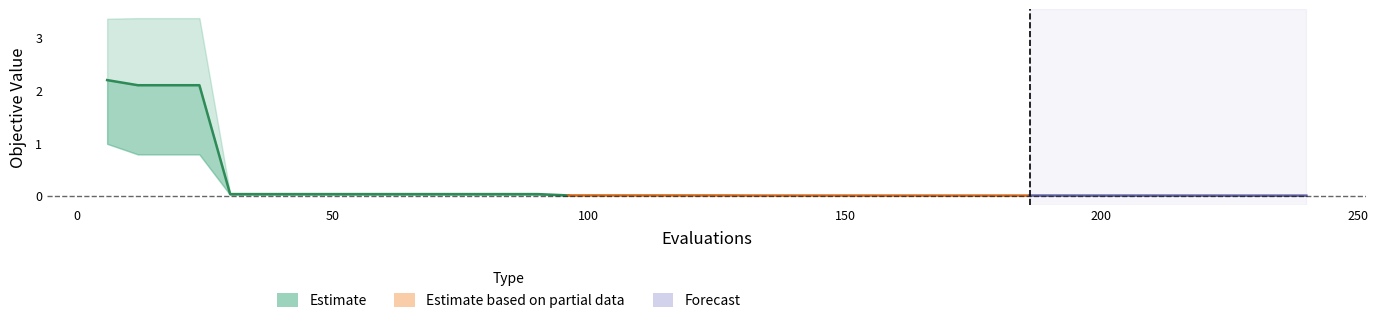

Which label corresponds to the smallest value in the chart?

216